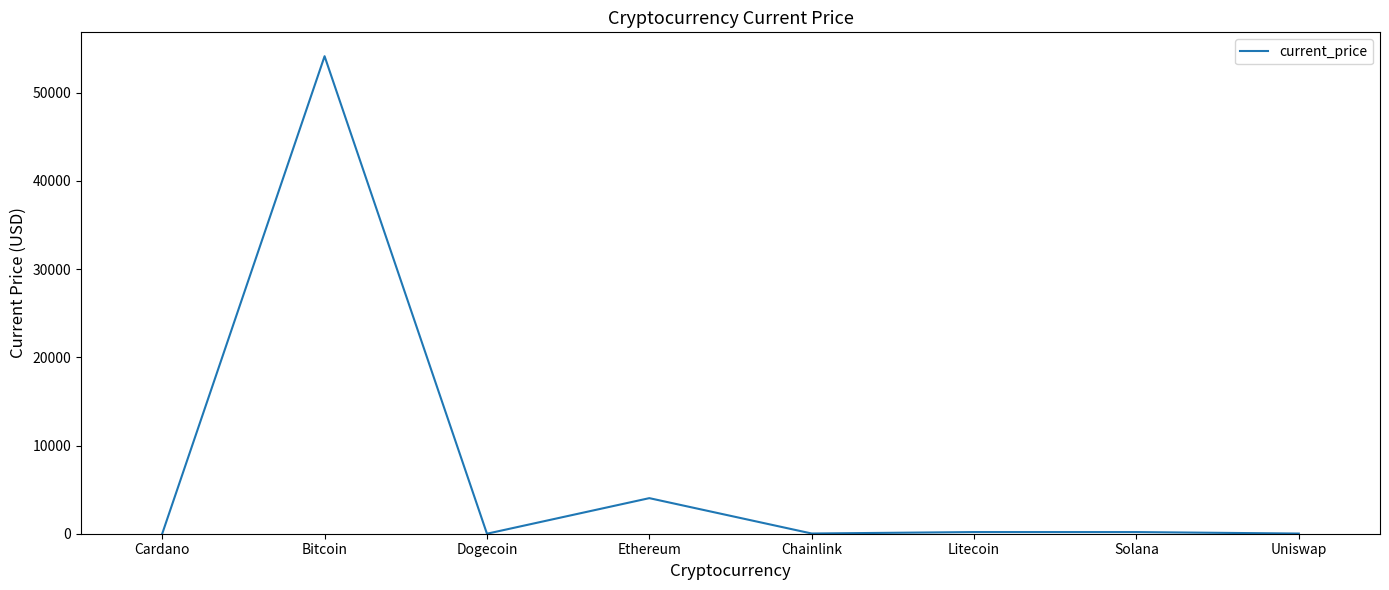

Which category has the highest value across all series?

Bitcoin